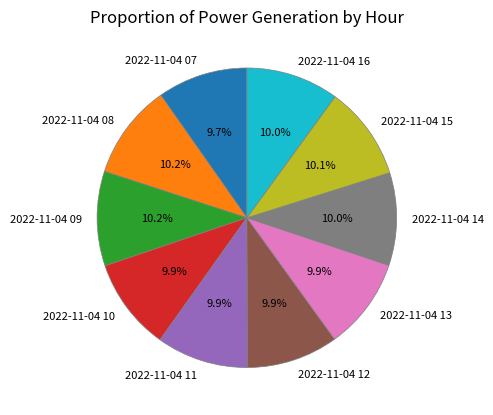

To the nearest percent, what is the combined percentage of 2022-11-04 07 and 2022-11-04 10?

20%